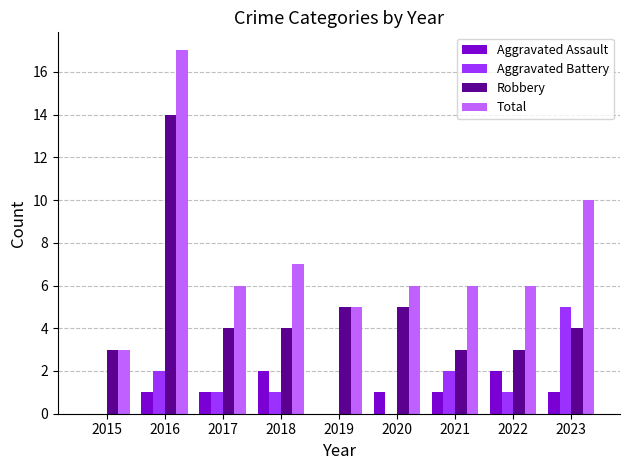

What value does the Total series have at 2019?

5